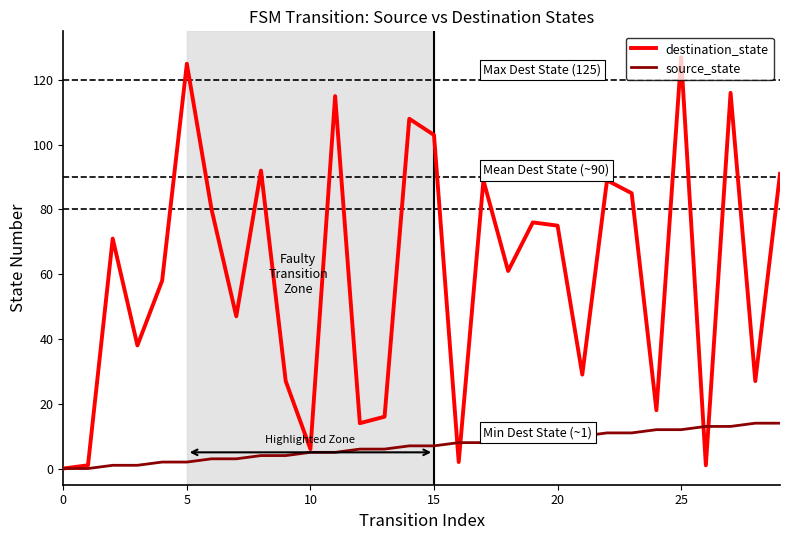

List the series in order of their peak value, lowest first.

source_state, destination_state